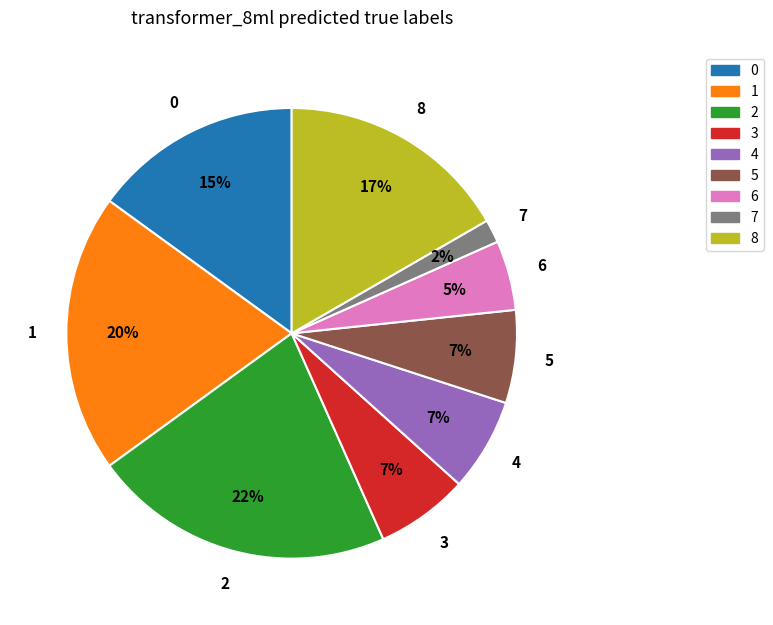

Is 6 the majority of the pie?

No